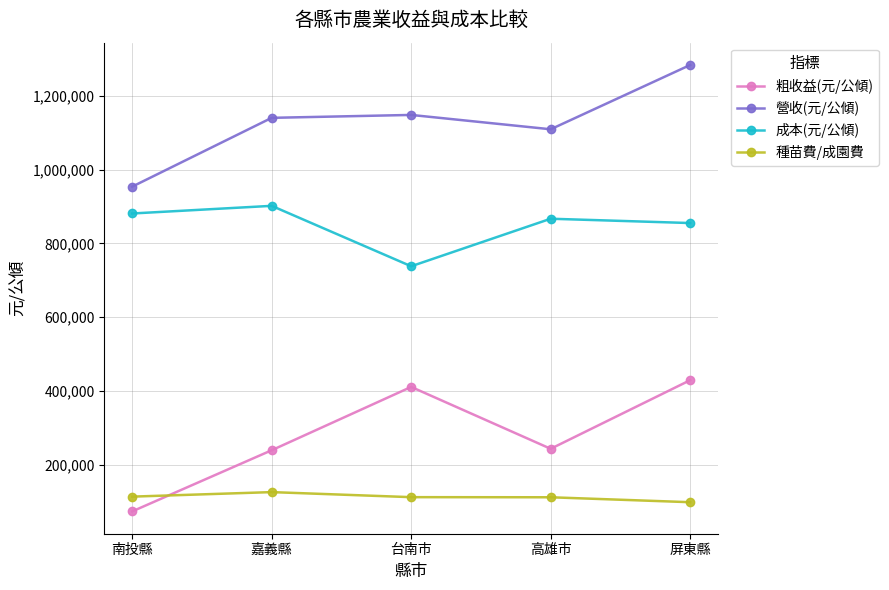

True or false: 種苗費/成園費 and 營收(元/公傾) cross at least once.

False